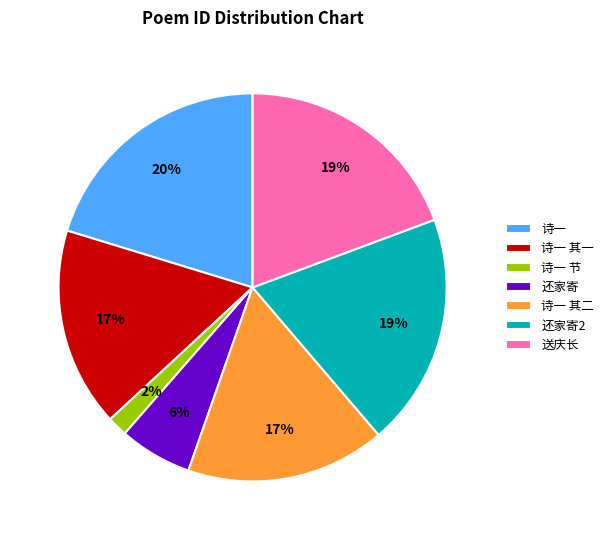

To the nearest percent, what portion does 送庆长 represent?

19%